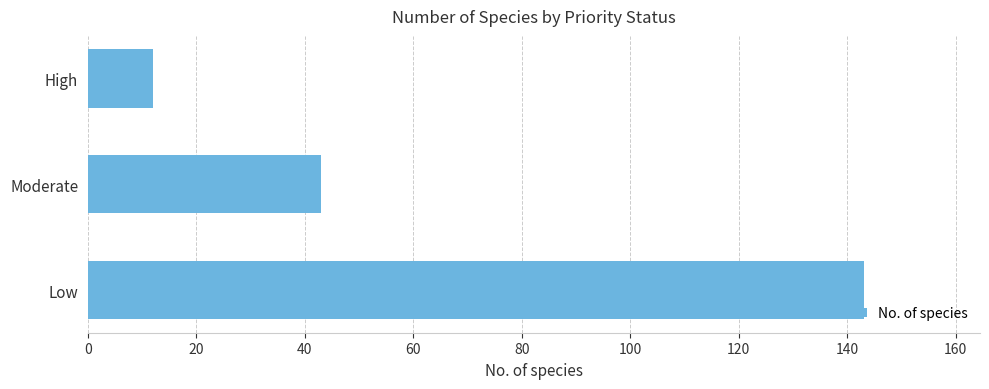

What is the change in value from Moderate to Low?

+100